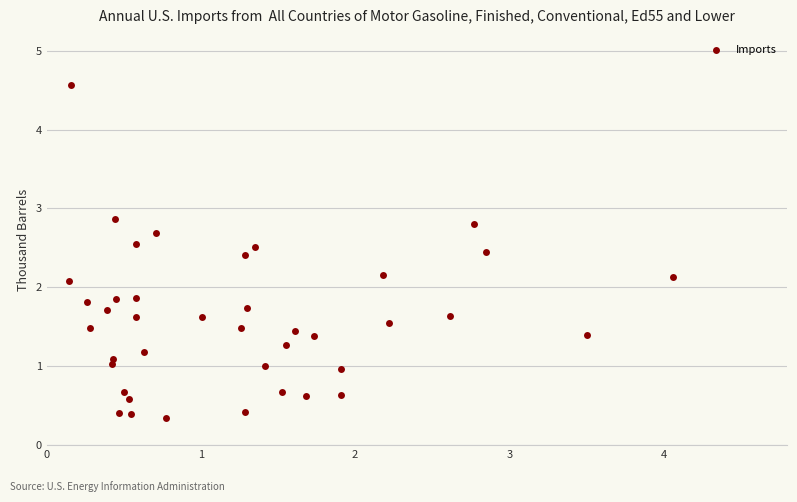

What is the range of X values (max minus min)?

3.9